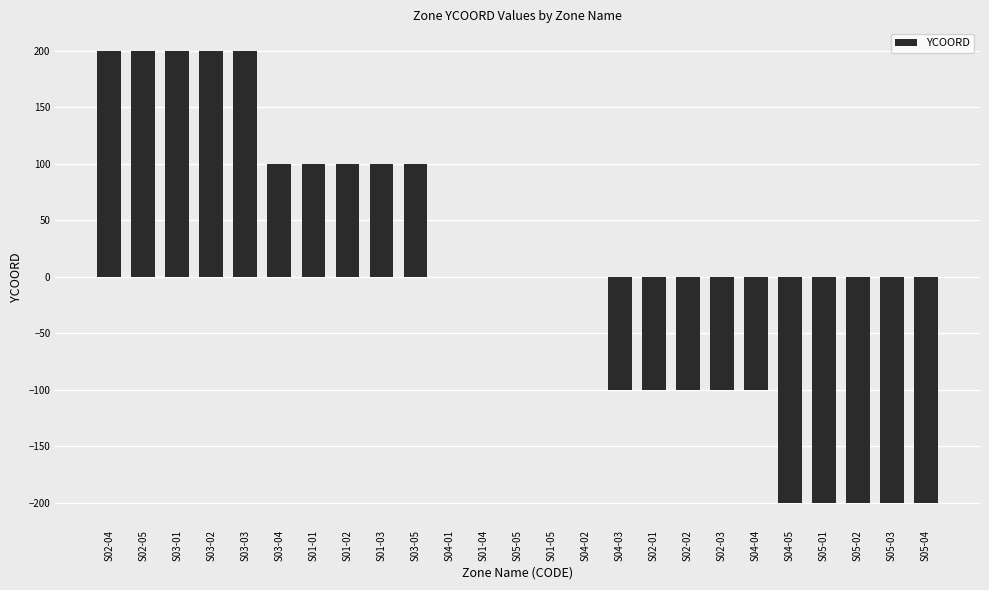

Is it true that the value at S04-03 is -133?

False